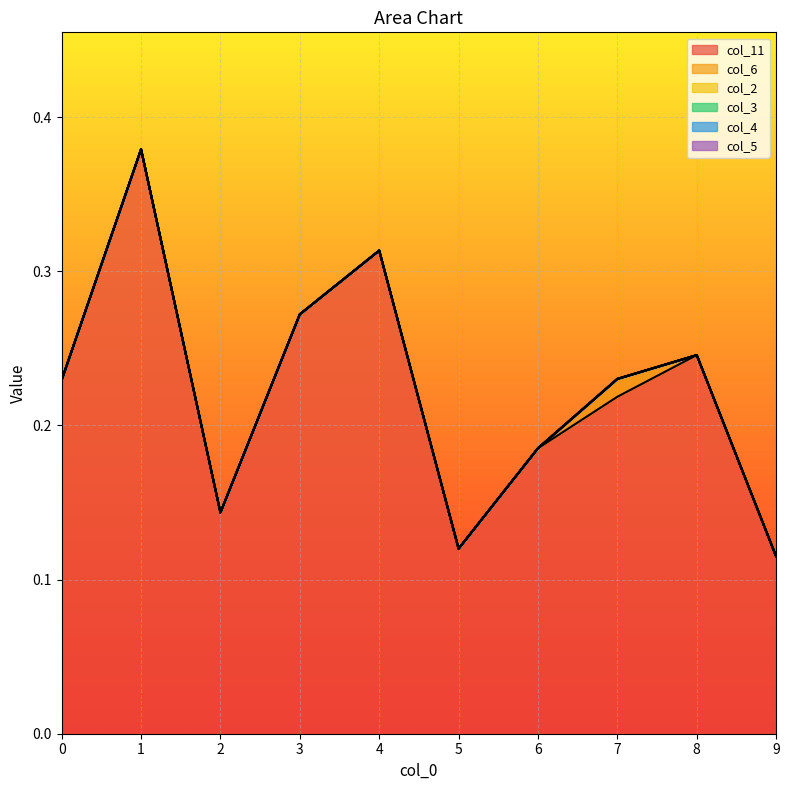

Reading right to left, what are all the values shown in this chart?

col_11: 0.1	0.2	0.2	0.2	0.1	0.3	0.3	0.1	0.4	0.2
col_6: 0.0	0.0	0.0	0.0	0.0	0.0	0.0	0.0	0.0	0.0
col_2: 0.0	0.0	0.0	0.0	0.0	0.0	0.0	0.0	0.0	0.0
col_3: 0.0	0.0	0.0	0.0	0.0	0.0	0.0	0.0	0.0	0.0
col_4: 0.0	0.0	0.0	0.0	0.0	0.0	0.0	0.0	0.0	0.0
col_5: 0.0	0.0	0.0	0.0	0.0	0.0	0.0	0.0	0.0	0.0